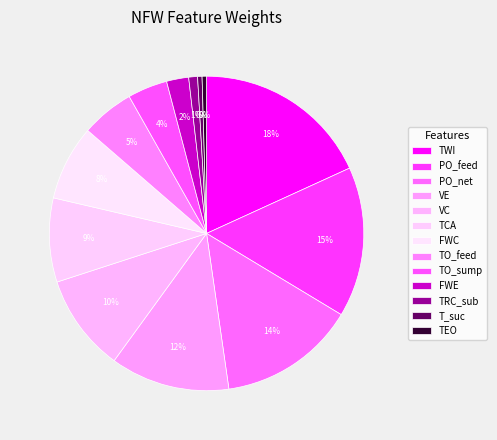

What is the ratio of the value at TO_sump to the value at TCA?

0.5